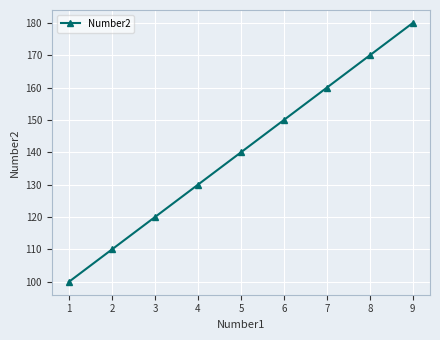

What is the approximate value at 2, to the nearest 5?

110